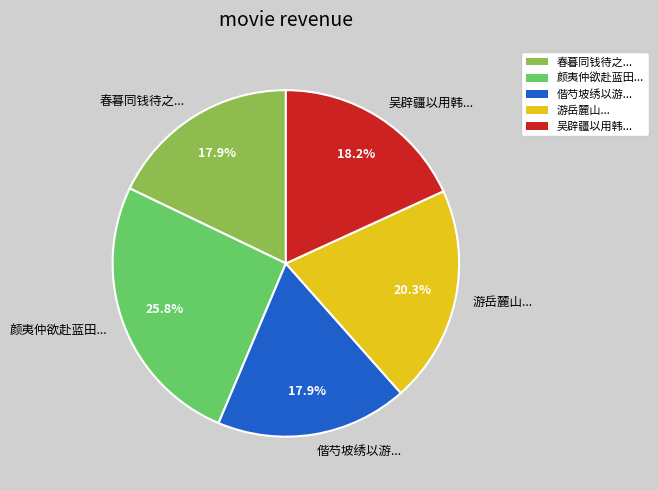

Do 吴辟疆以用韩... and 春暮同钱待之... together represent more than half of the pie?

No